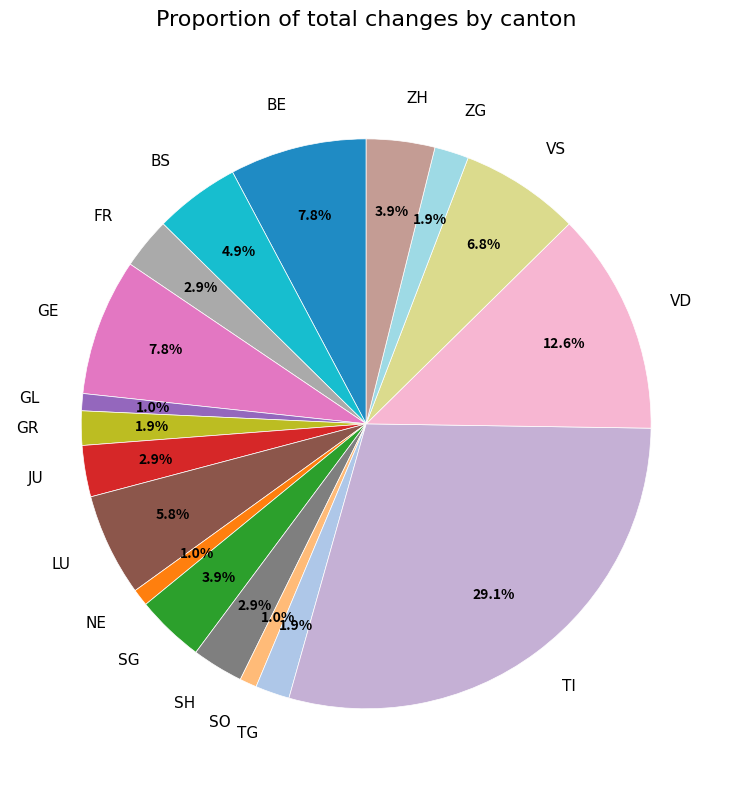

Which slice is the largest?

TI